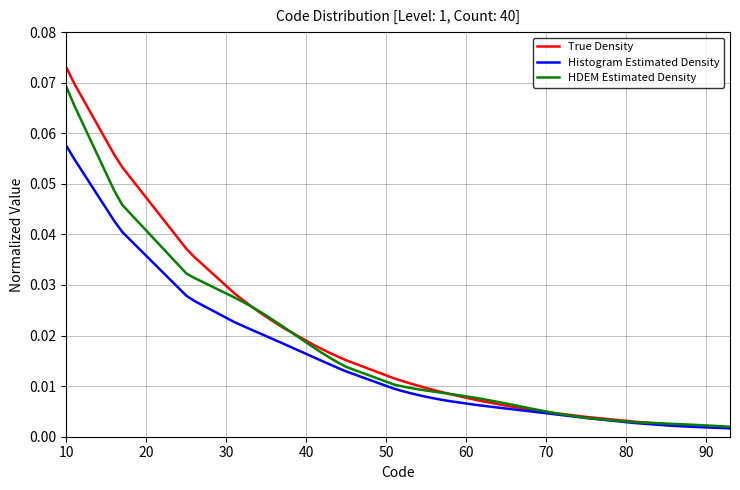

Which series has the widest spread of values?

True Density